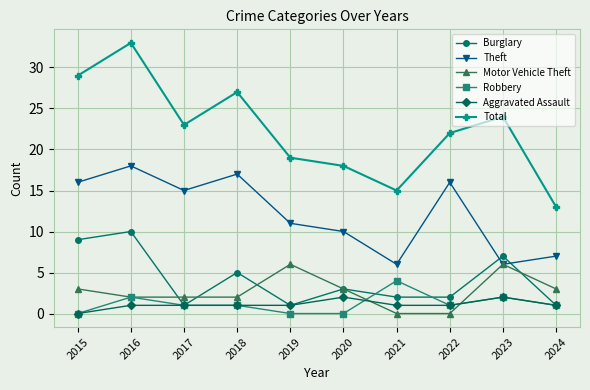

At how many categories does at least one series exceed 21?

6